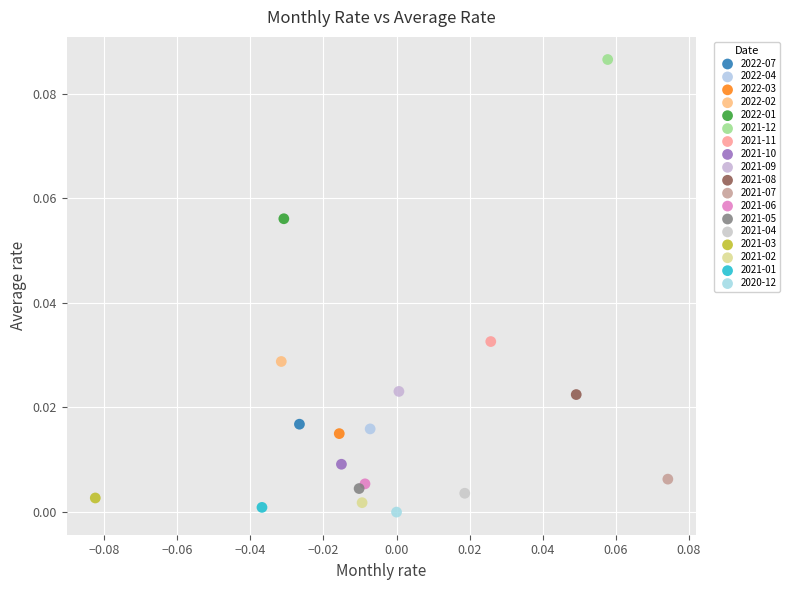

What are all the series names shown in the legend?

2022-07, 2022-04, 2022-03, 2022-02, 2022-01, 2021-12, 2021-11, 2021-10, 2021-09, 2021-08, 2021-07, 2021-06, 2021-05, 2021-04, 2021-03, 2021-02, 2021-01, 2020-12